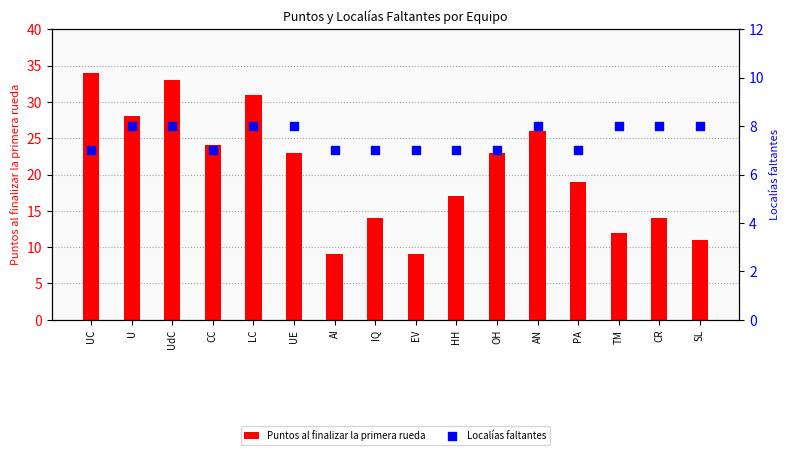

Which series has the largest total across all categories?

Puntos al finalizar la primera rueda